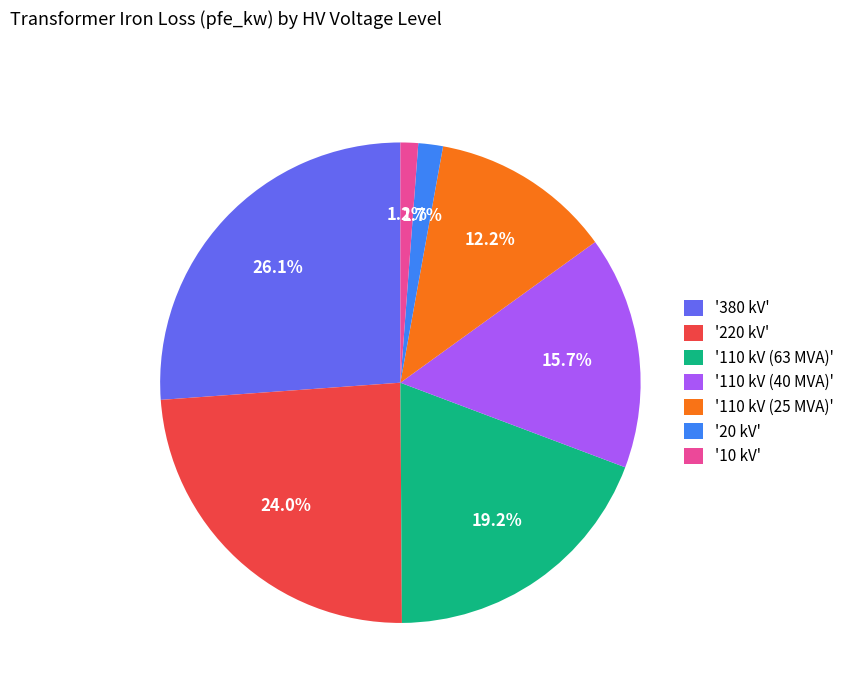

What is the ratio of the value at '110 kV (25 MVA)' to the value at '220 kV'?

0.5